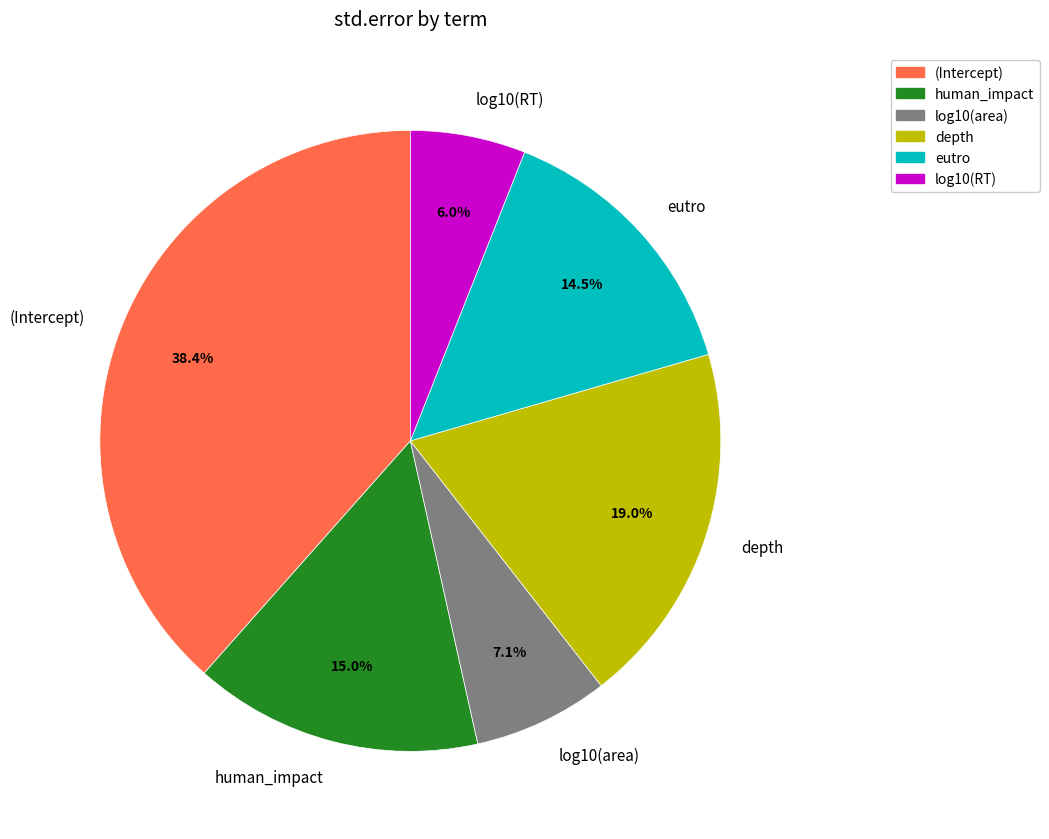

What portion of the pie excludes log10(RT)?

94.0%